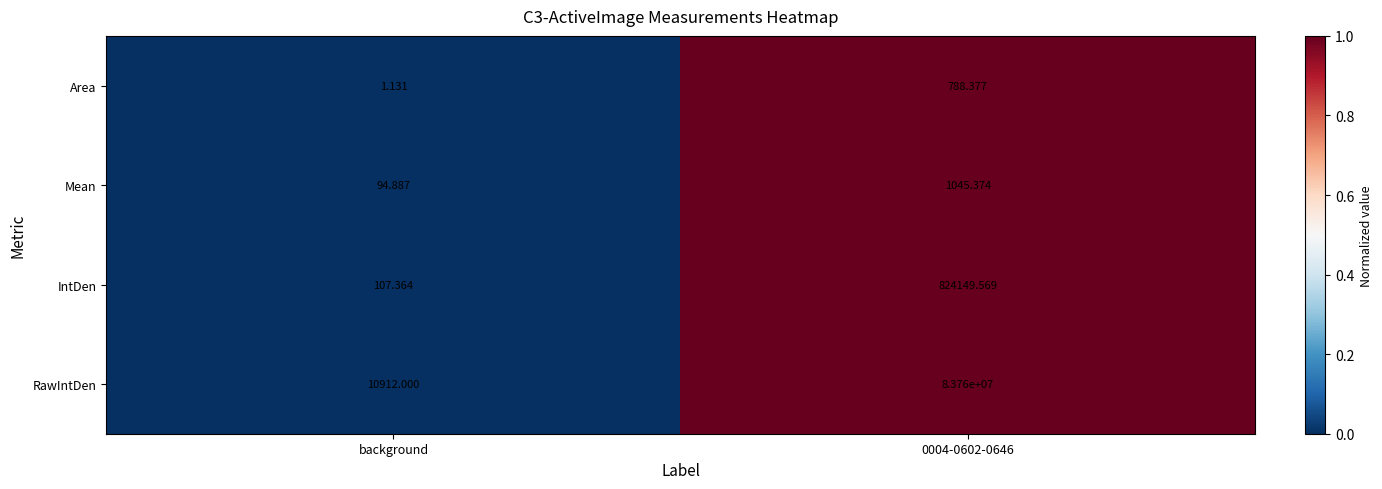

Which series changed the most between background and 0004-0602-0646?

RawIntDen